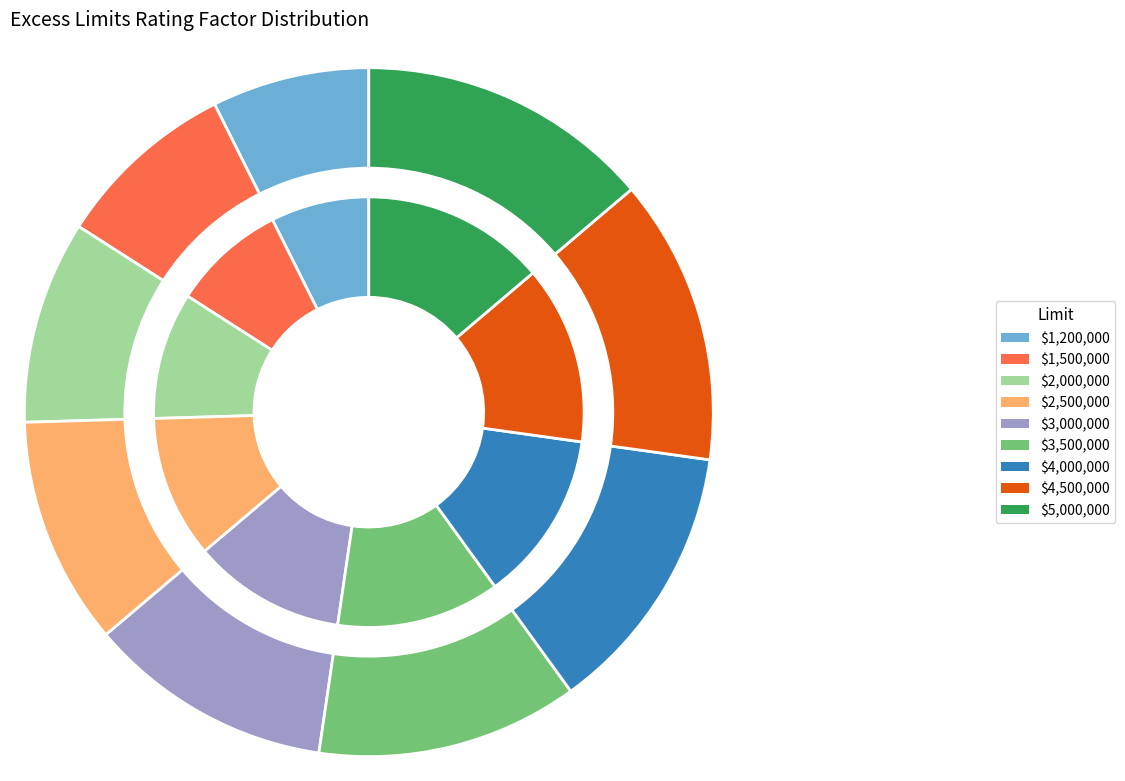

The $4,000,000 slice represents 13% of the pie. True or false?

True